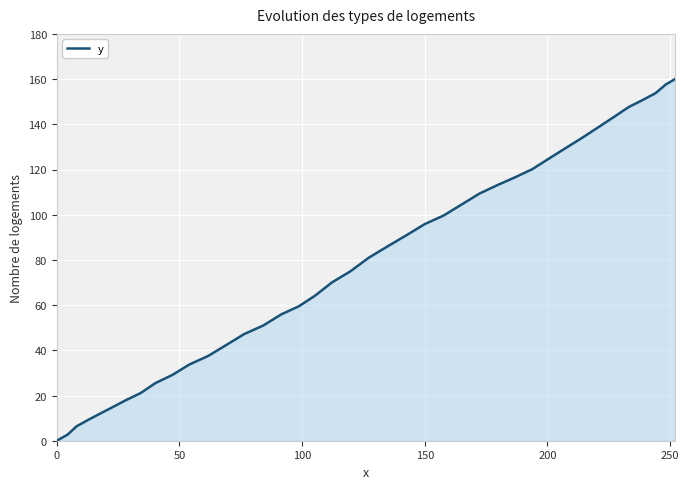

What is the greatest value displayed?

160.0